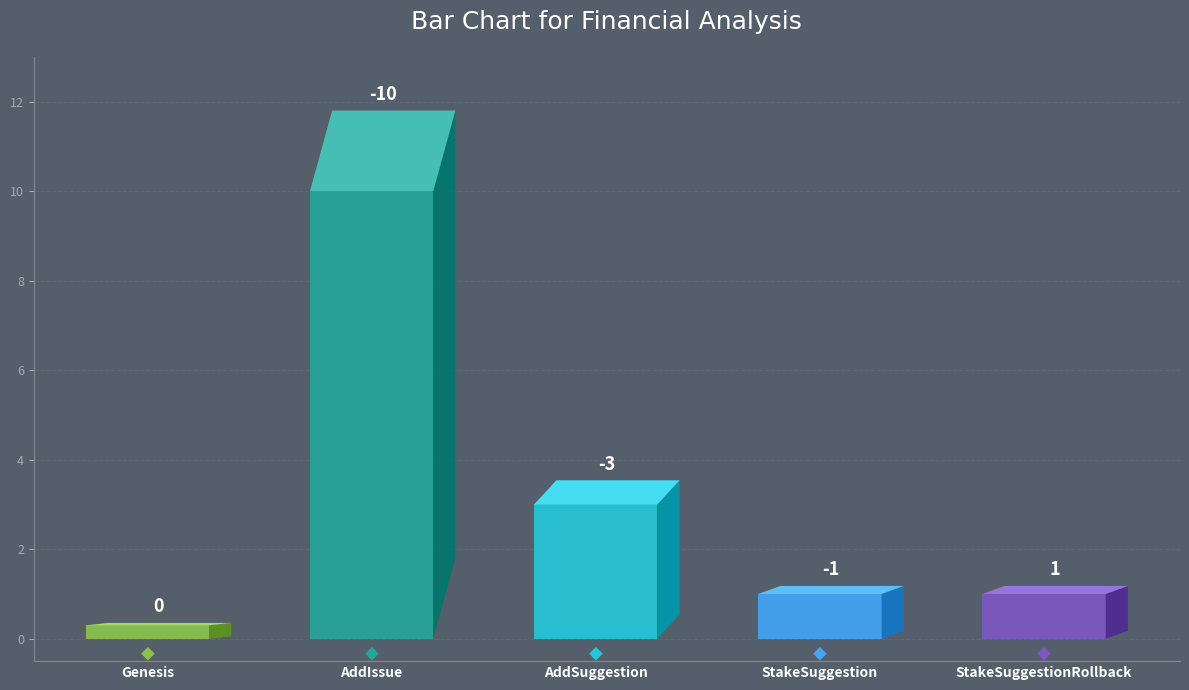

What is the average value?

-3